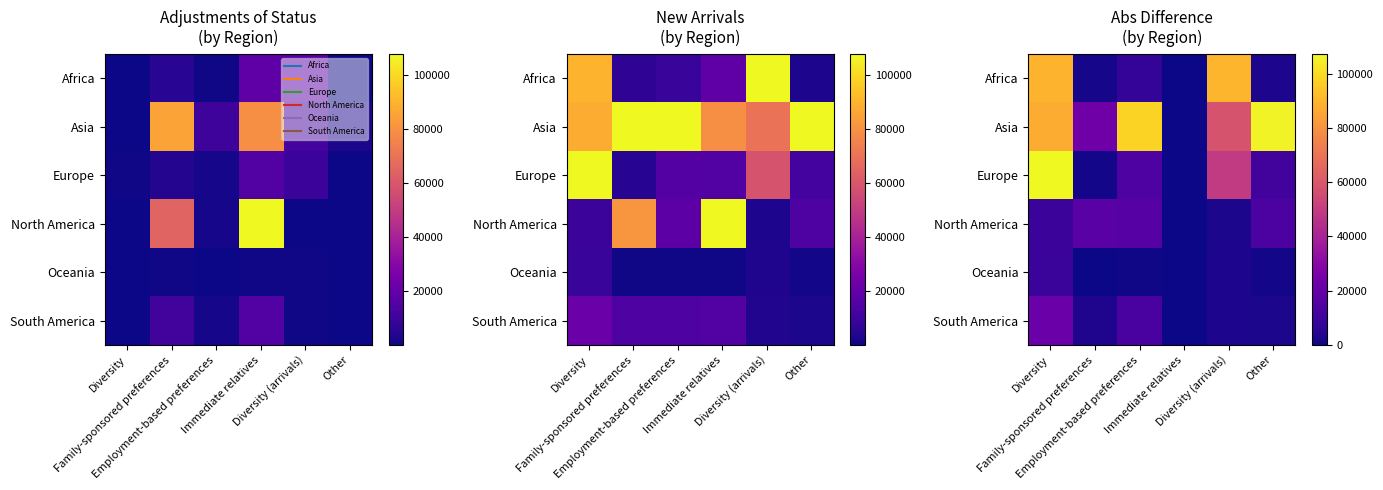

Count the number of categories in the chart.

6